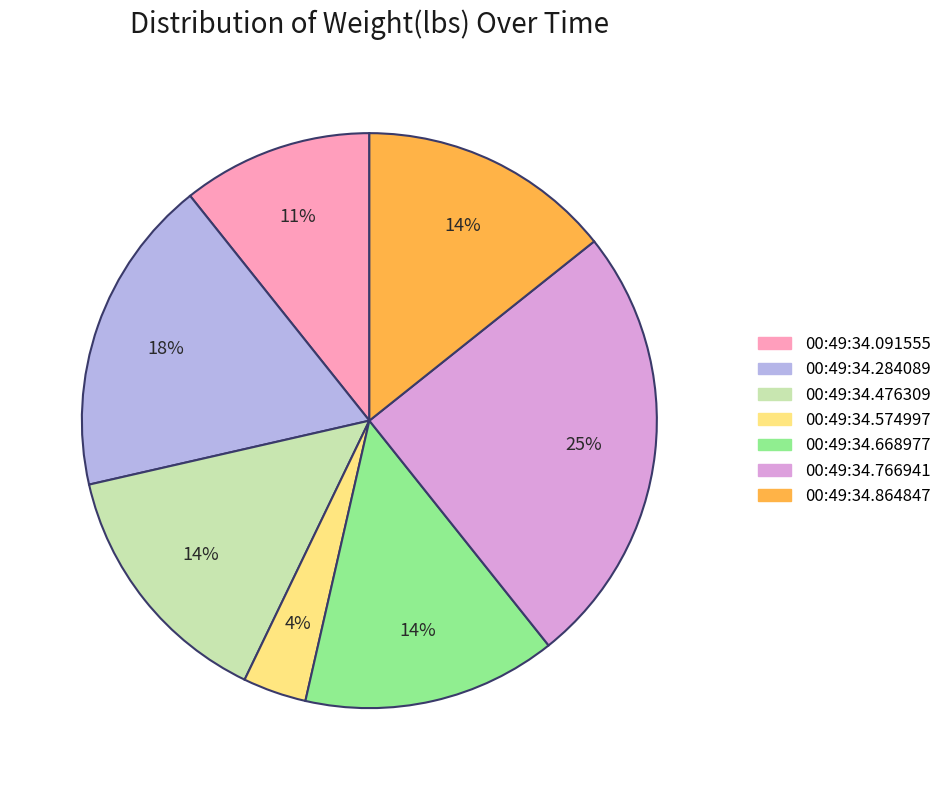

Count the number of slices in the pie.

7